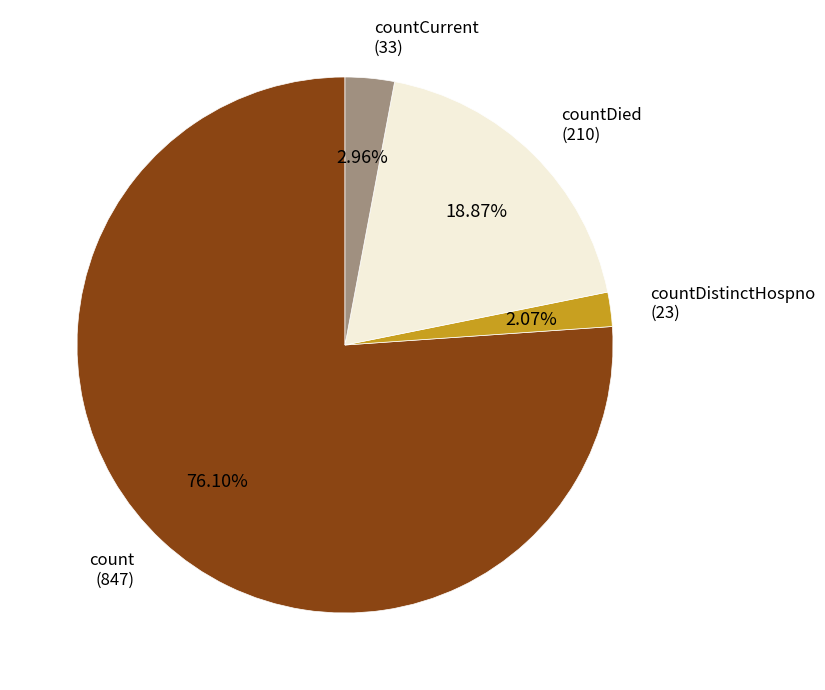

Does any single category account for the majority?

Yes